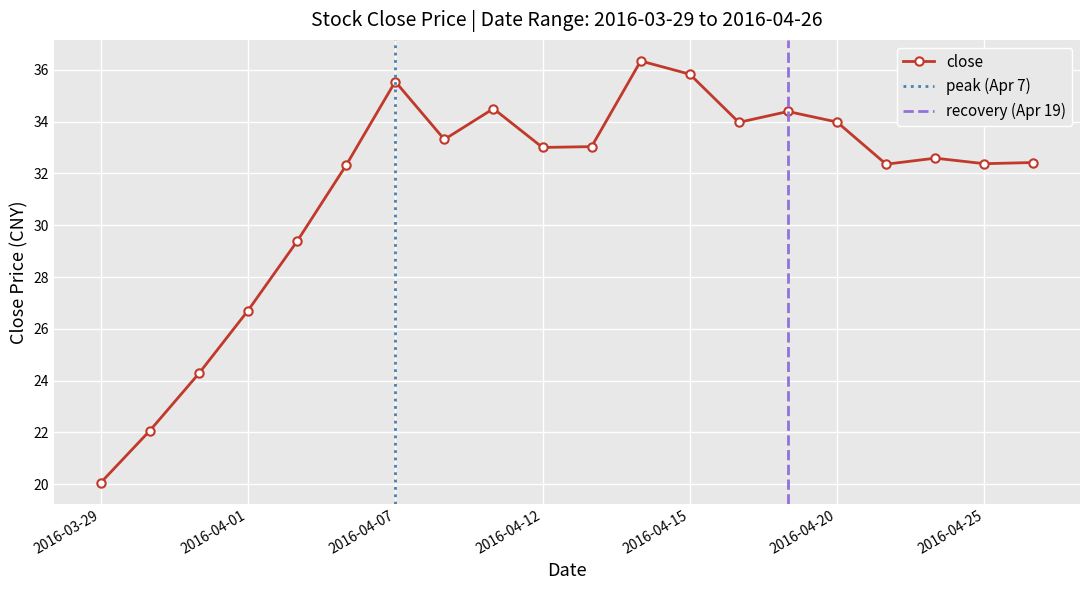

What is the smallest value displayed?

20.1